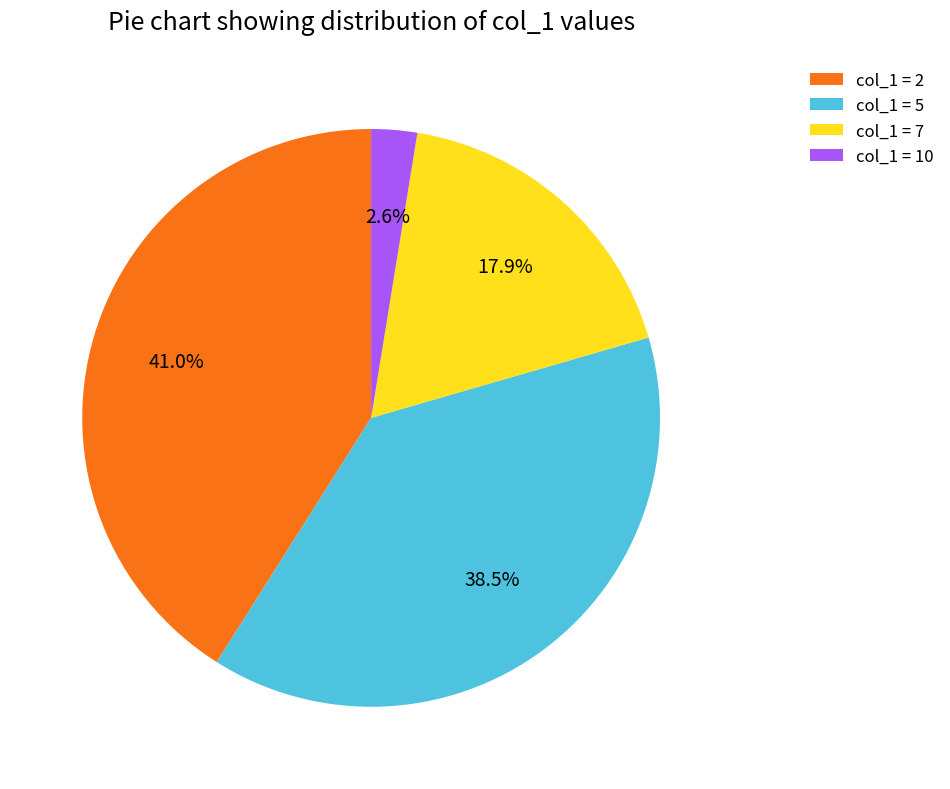

Combined, do col_1 = 7 and col_1 = 2 account for over 50%?

Yes